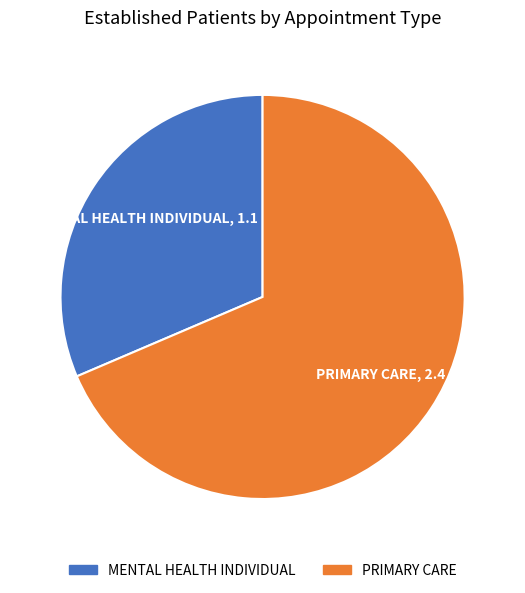

What is the largest slice in the pie chart?

PRIMARY CARE